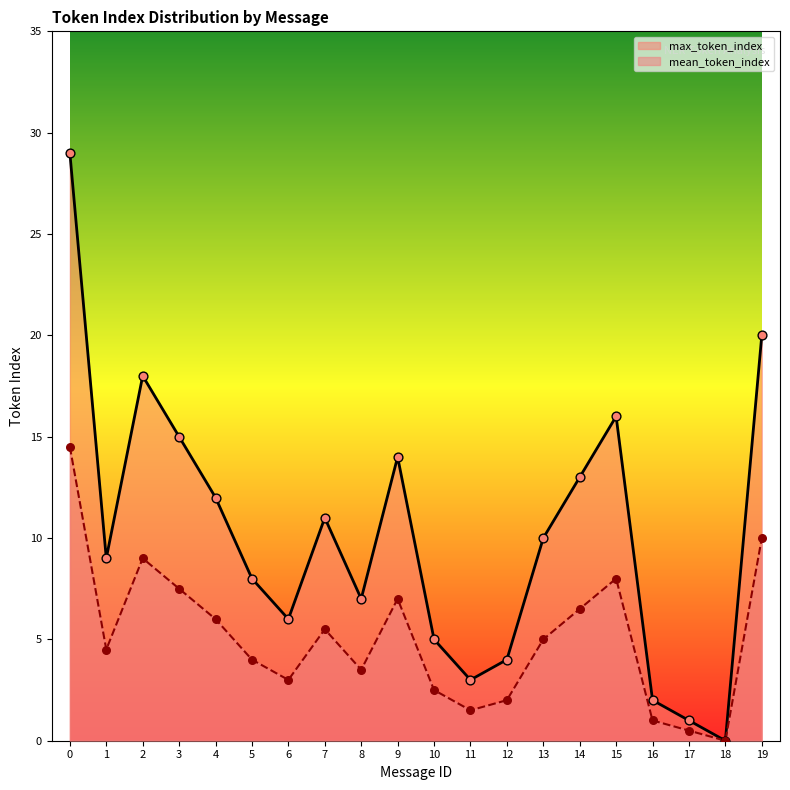

At how many categories does at least one series exceed 13?

6